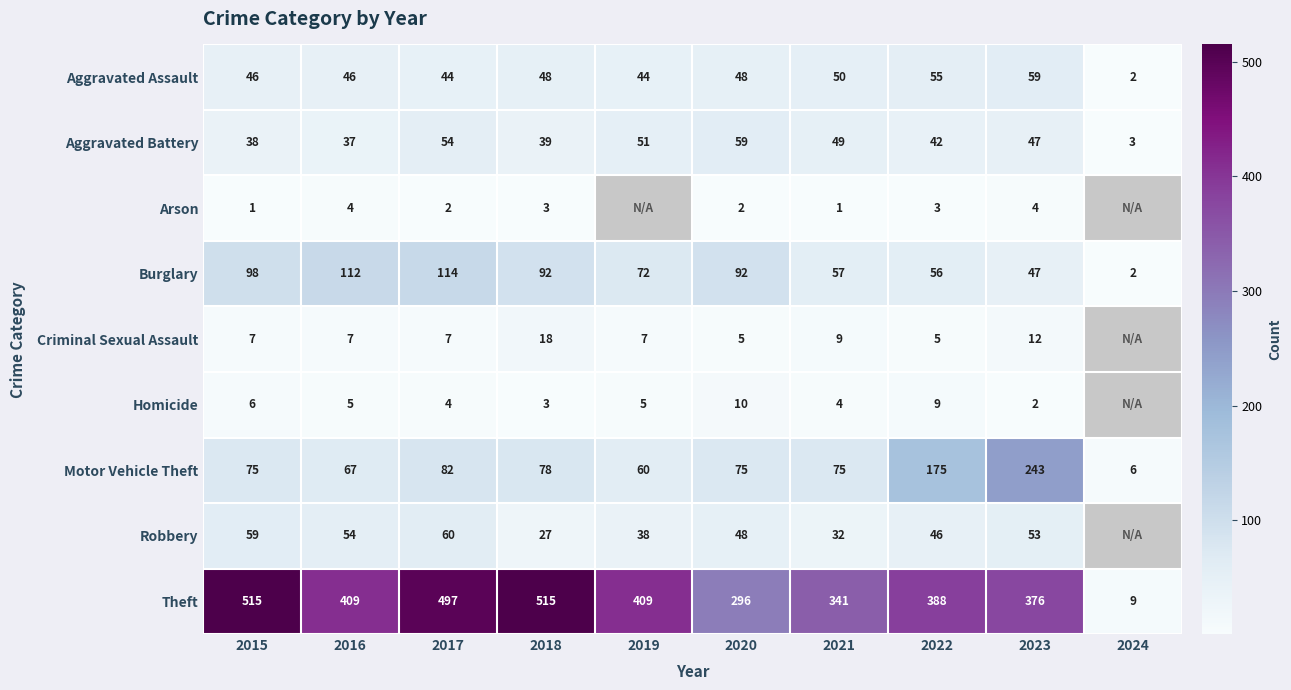

What is the maximum value for Theft?

515